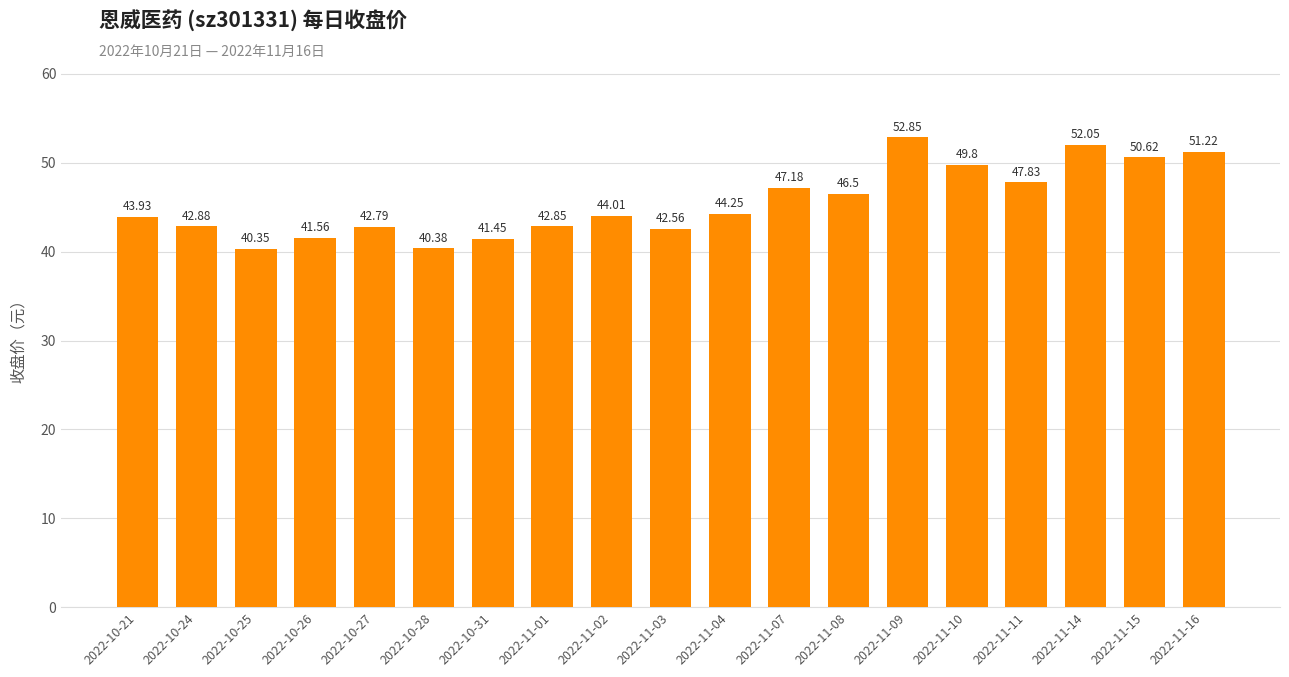

What position from the right is 2022-11-14?

3